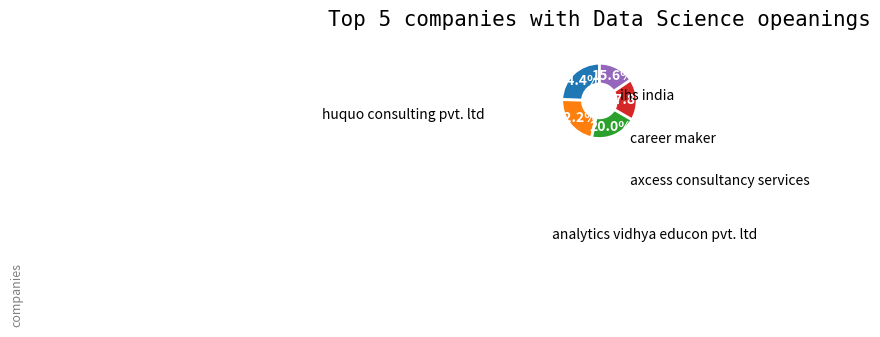

Does any single category account for the majority?

No